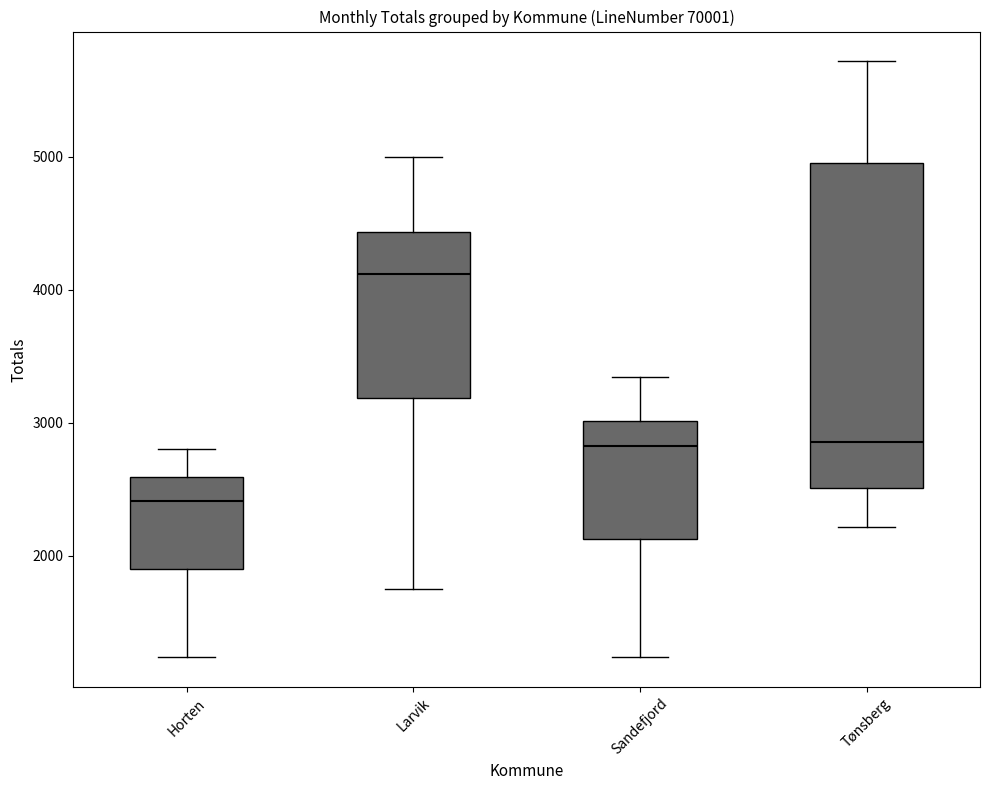

Reading left to right, read every box against the y-axis: the position of its median line, the range the box covers, and the ends of its whiskers. The values are not printed on the chart, so give them approximately, as read against the axis.

Horten: median 2400, box 1900 to 2600, whiskers 1200 to 2800
Larvik: median 4100, box 3200 to 4400, whiskers 1800 to 5000
Sandefjord: median 2800, box 2100 to 3000, whiskers 1200 to 3300
Tønsberg: median 2900, box 2500 to 5000, whiskers 2200 to 5700